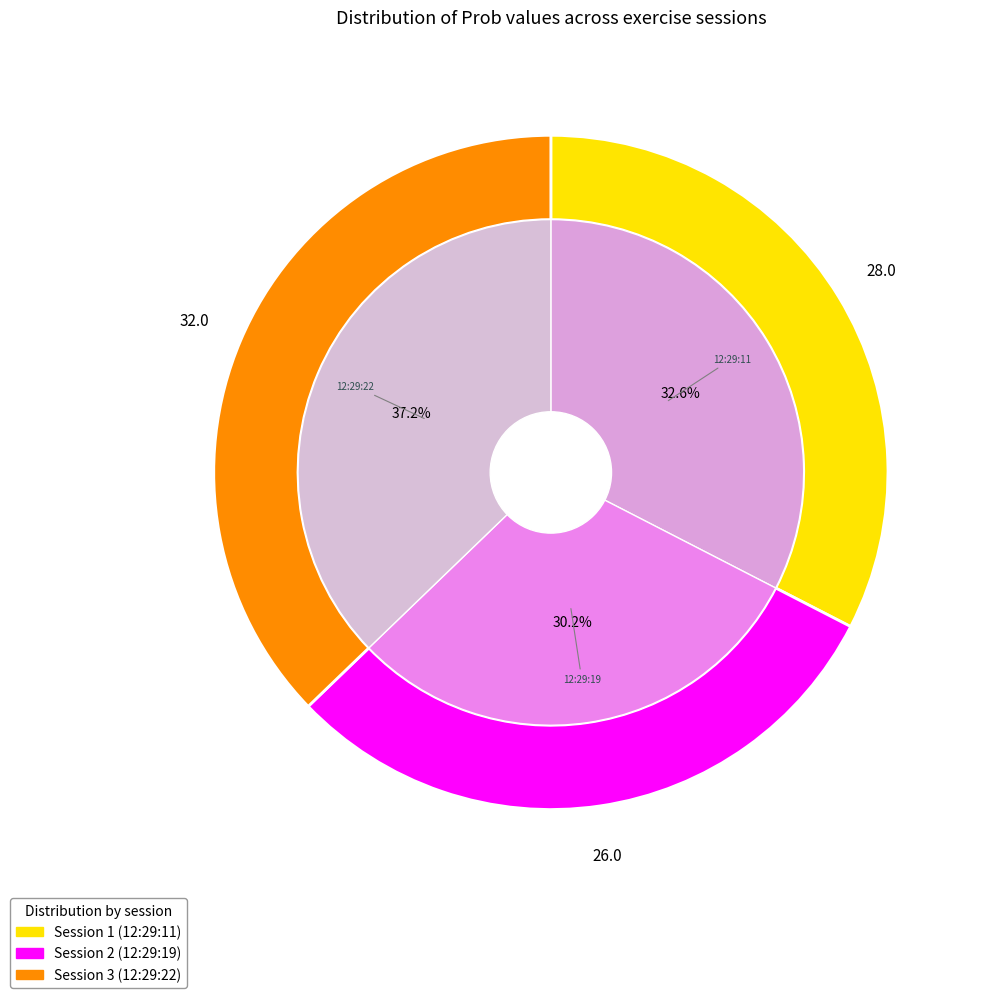

Rank the categories by value from highest to lowest.

2023-05-15 12:29:22.474, 2023-05-15 12:29:11.591, 2023-05-15 12:29:19.278